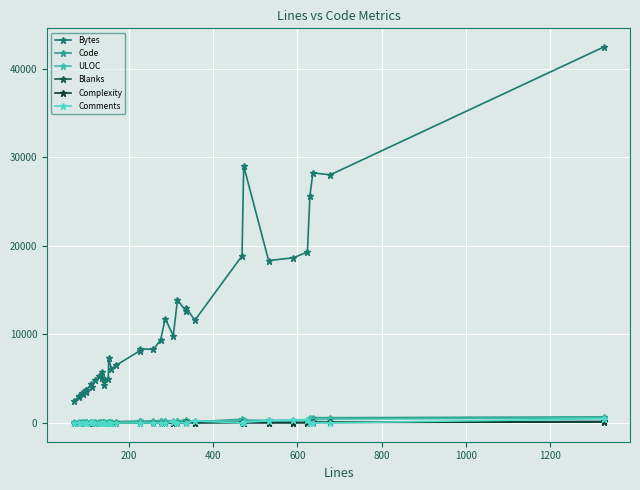

Is it true that ULOC equals 549 at 33?

False